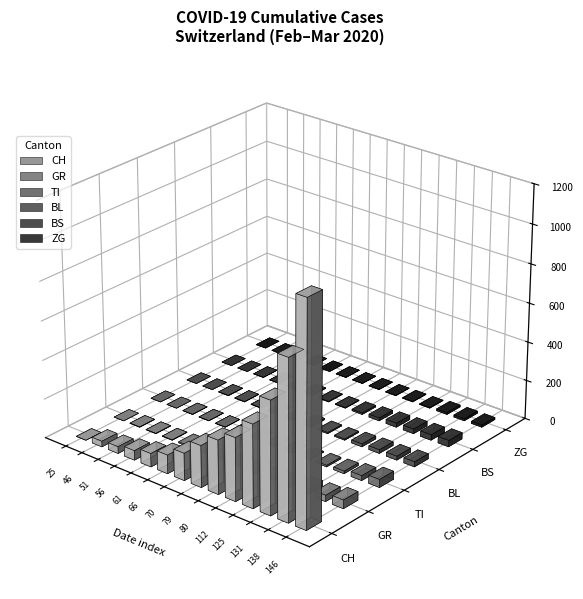

What is the highest value of the GR series?

44